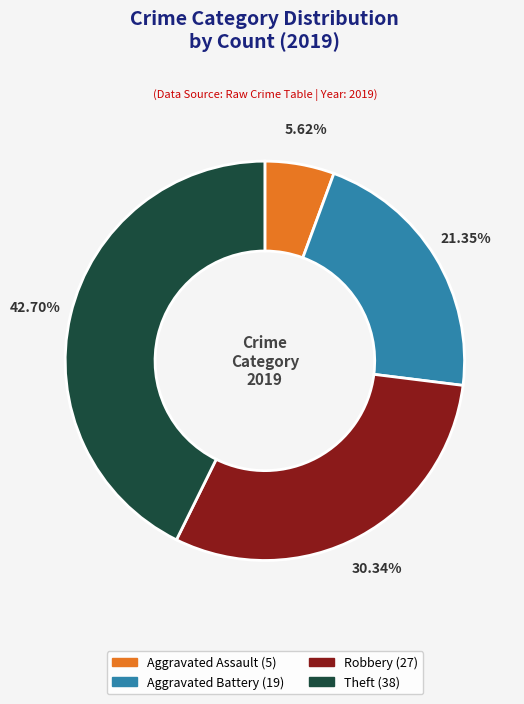

True or false: Robbery accounts for 30% of the total.

True